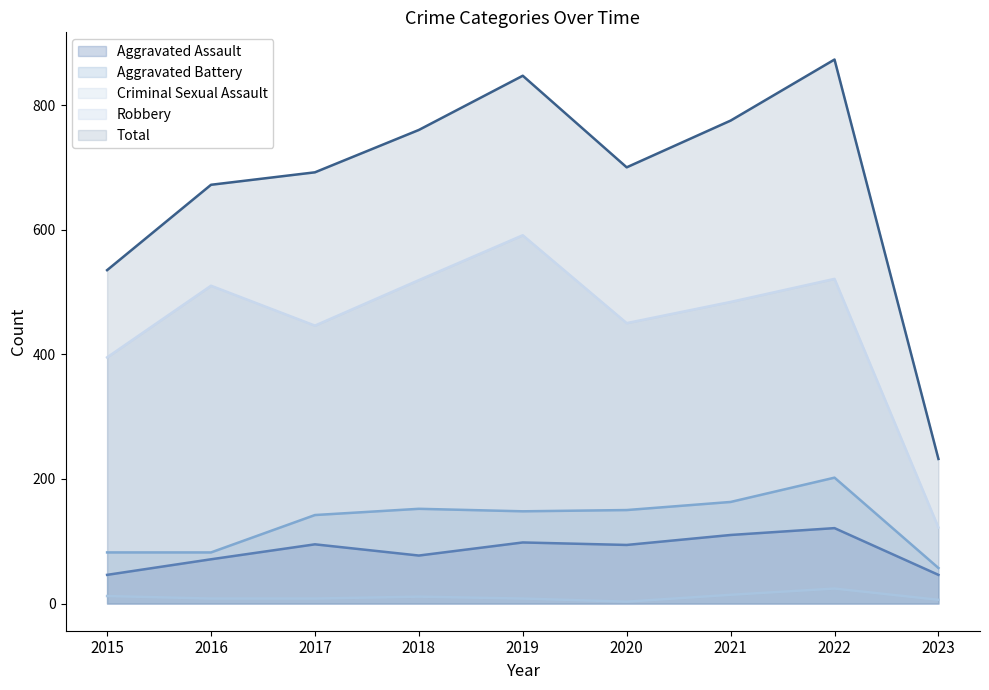

True or false: Aggravated Assault and Total cross at least once.

False